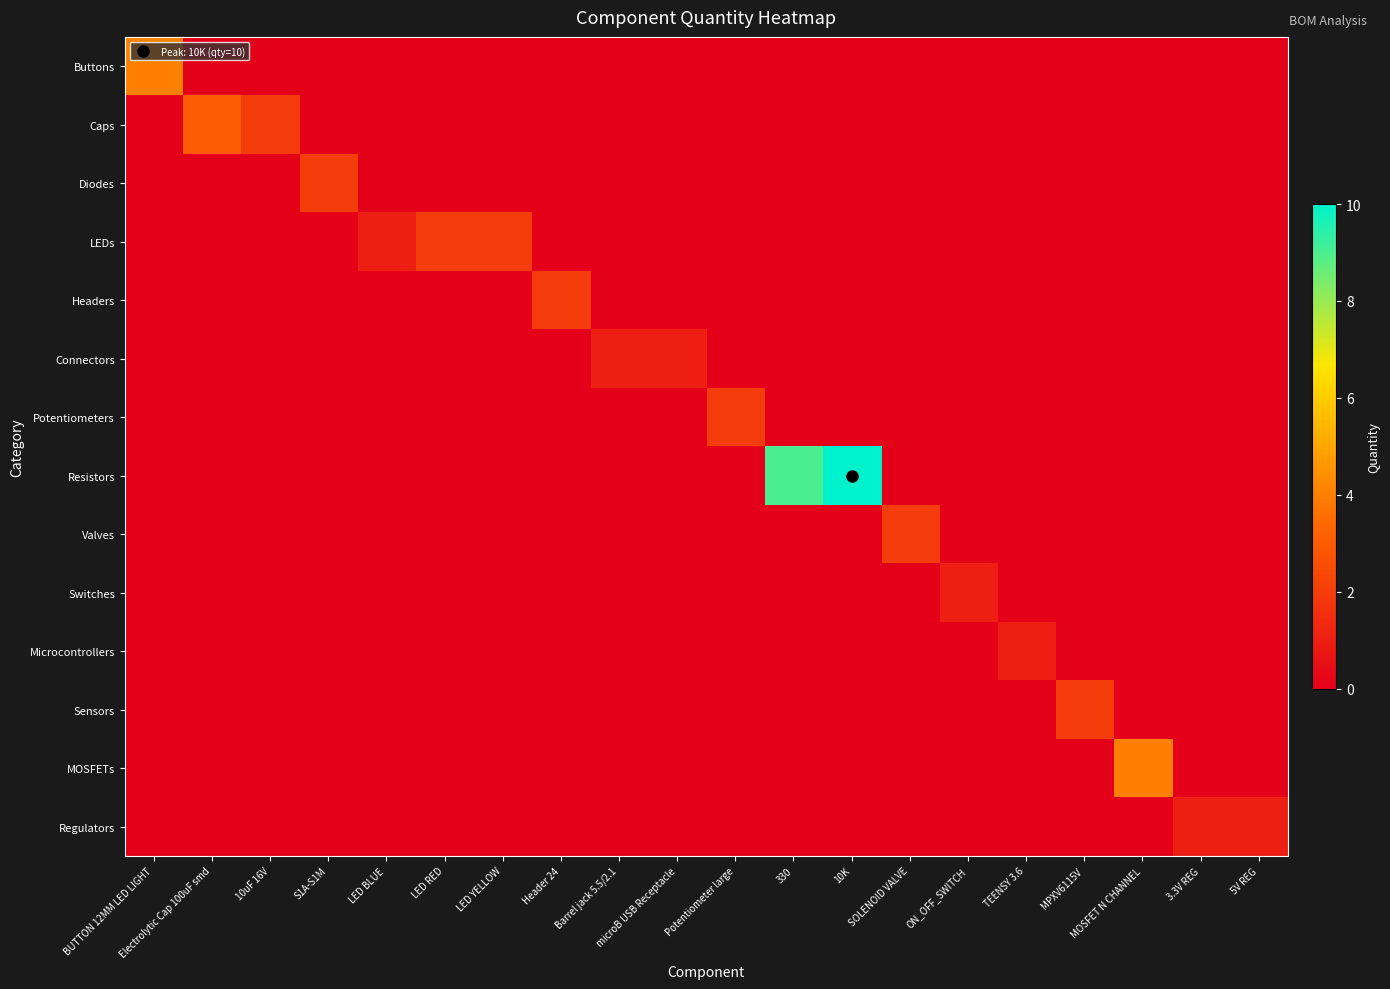

Which label corresponds to the largest value in the chart?

10K